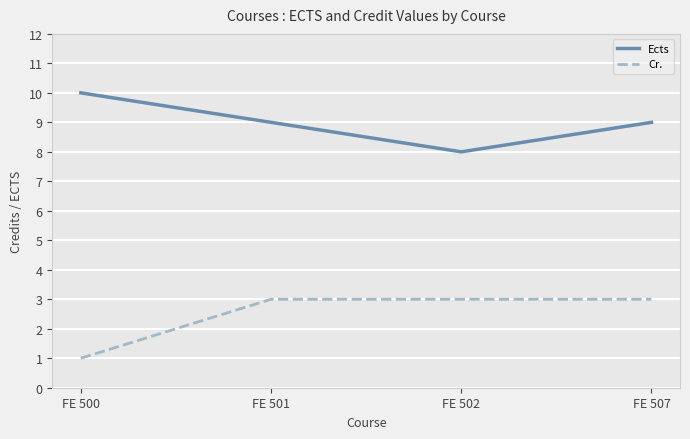

Which series has the largest total across all categories?

Ects